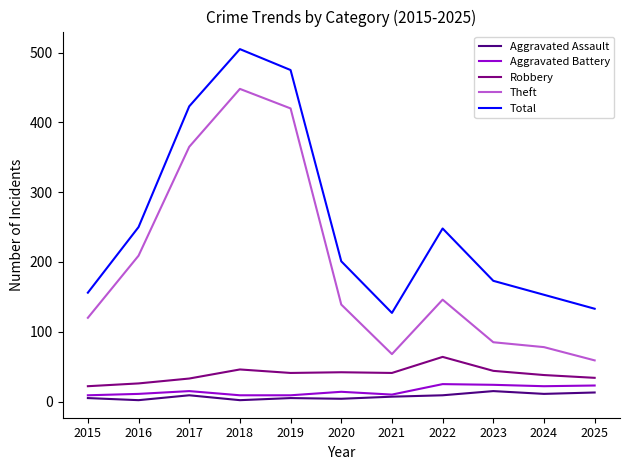

Rank the series at 2017 from highest to lowest value.

Total, Theft, Robbery, Aggravated Battery, Aggravated Assault